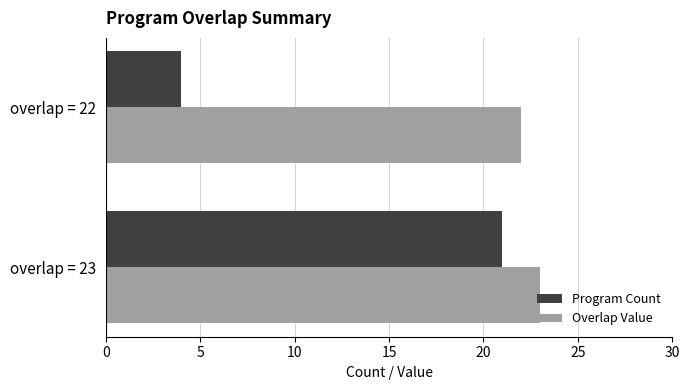

What is the greatest value displayed?

23